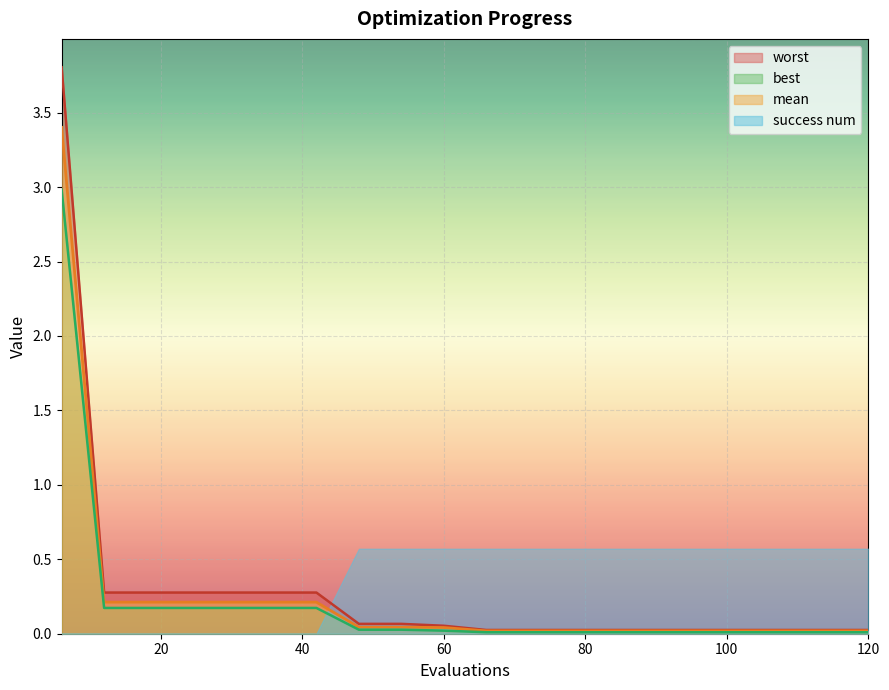

True or false: worst and best cross at least once.

False